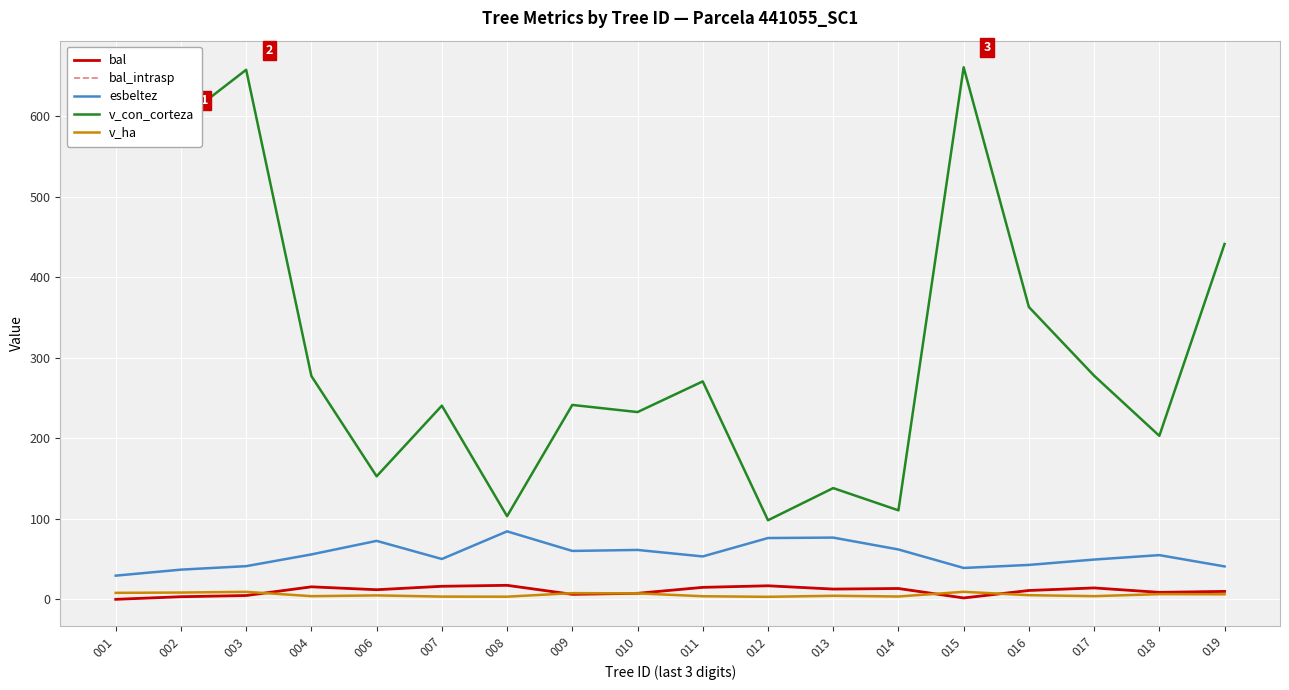

What is the difference between the highest and lowest values at 012?

95.1